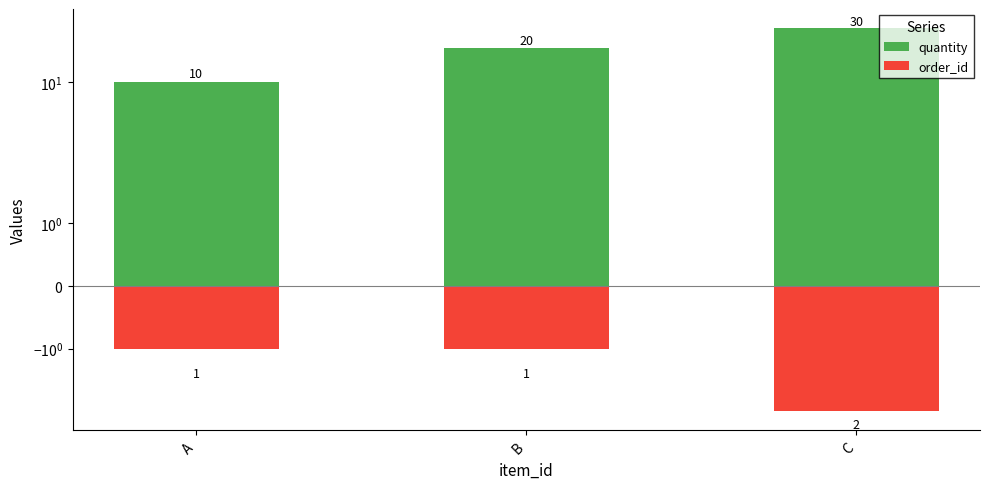

How many data points in order_id are less than -1?

1